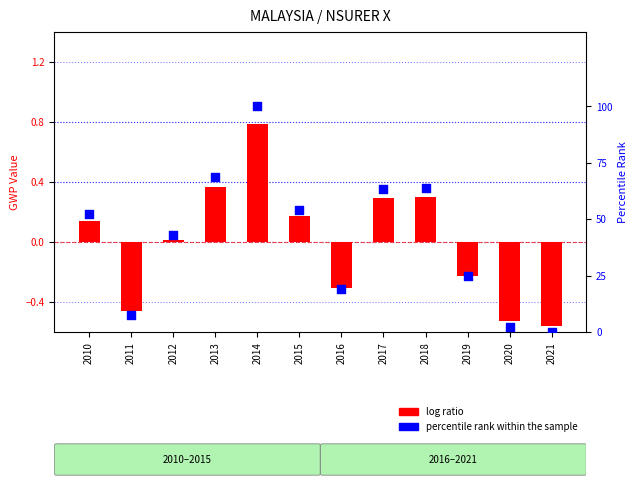

What is the total value across all series at 2013?

69.1